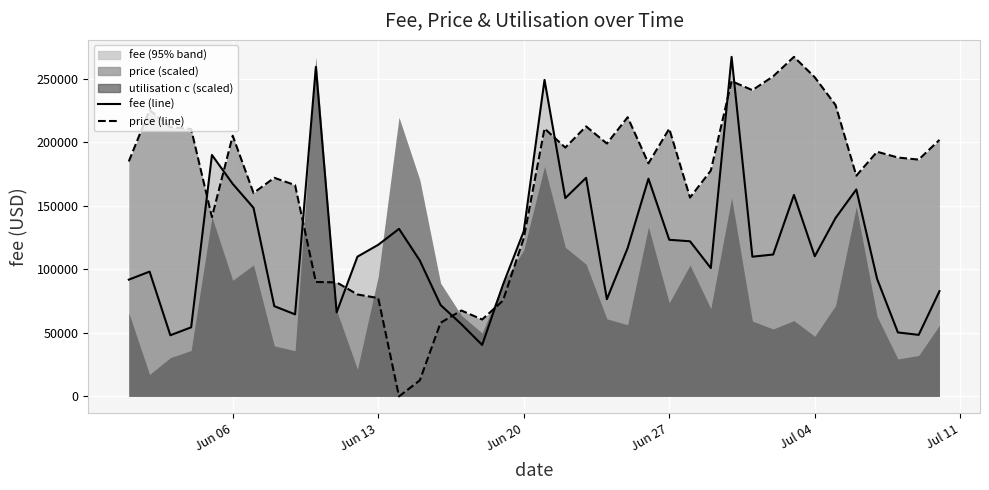

The value of fee at 2023-06-28 is 27701.6. True or false?

False